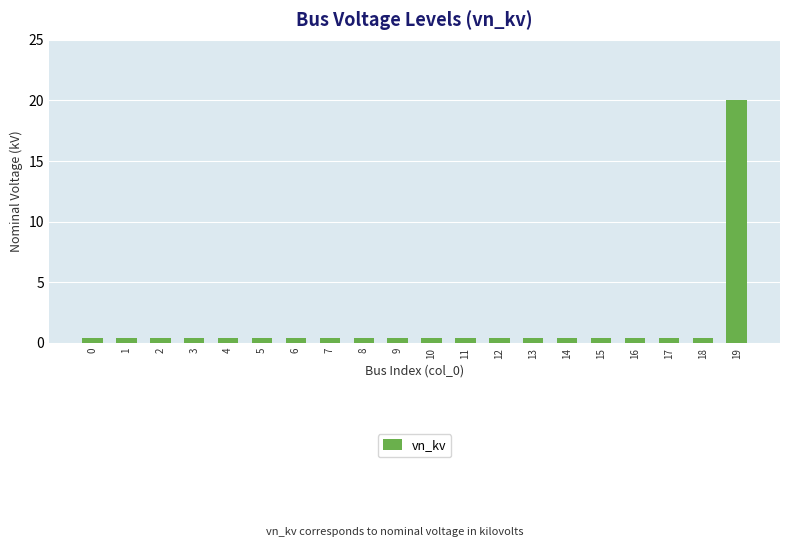

Reading left to right, what are all the values shown in this chart?

0=0.4	1=0.4	2=0.4	3=0.4	4=0.4	5=0.4	6=0.4	7=0.4	8=0.4	9=0.4	10=0.4	11=0.4	12=0.4	13=0.4	14=0.4	15=0.4	16=0.4	17=0.4	18=0.4	19=20.0